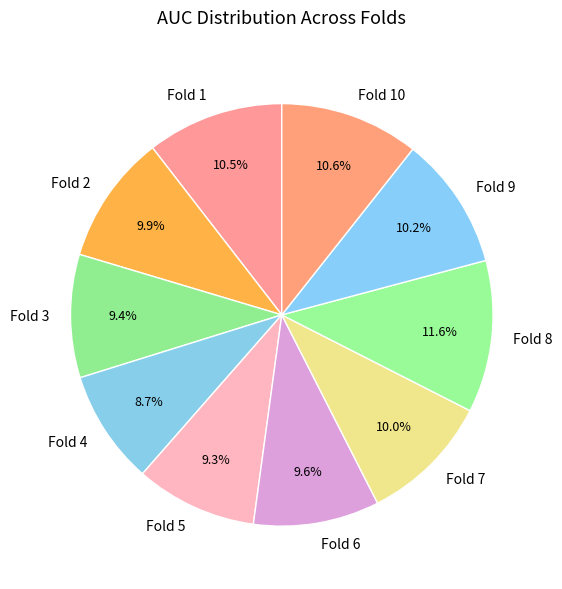

What is the smallest slice in the pie chart?

Fold 4